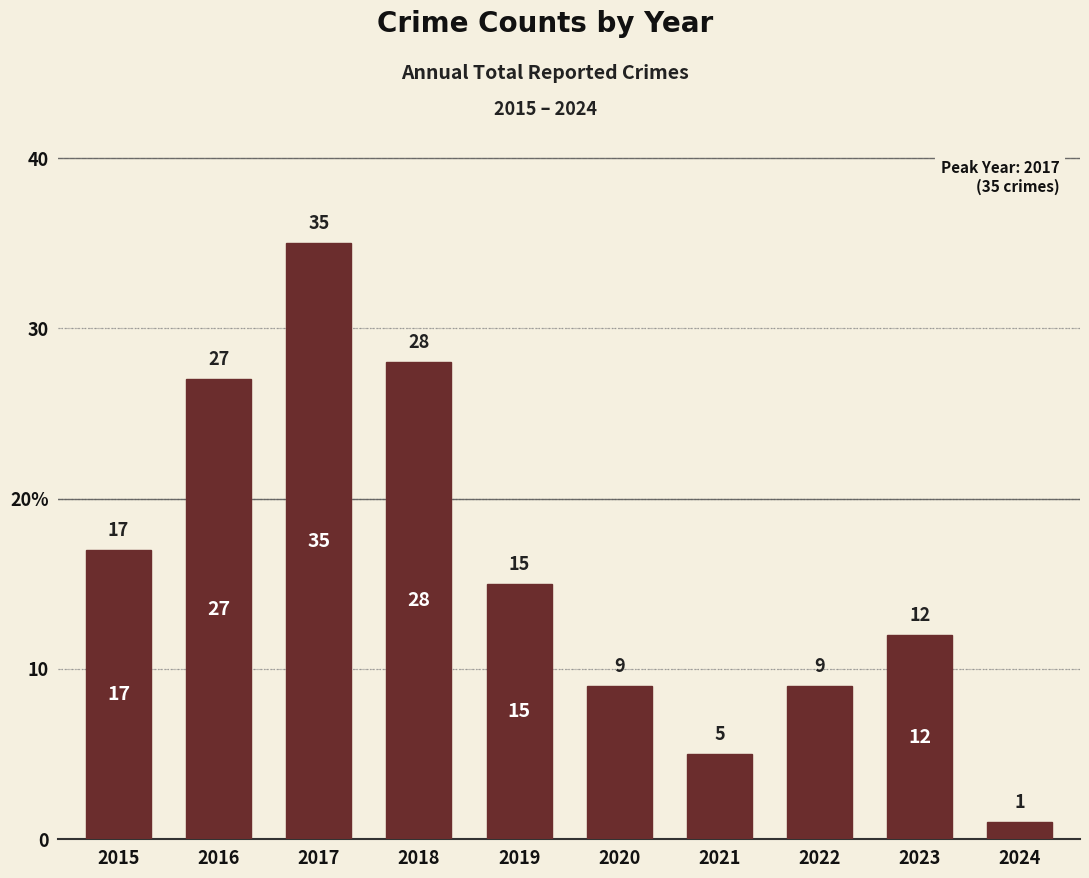

Does the chart contain any negative values?

No